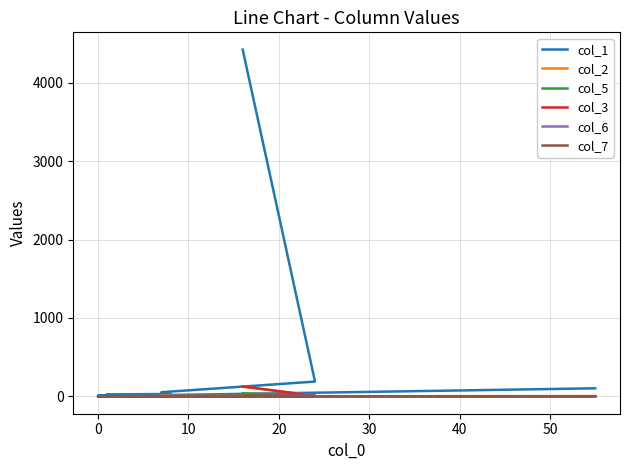

What are all the series names shown in the legend?

col_1, col_2, col_5, col_3, col_6, col_7